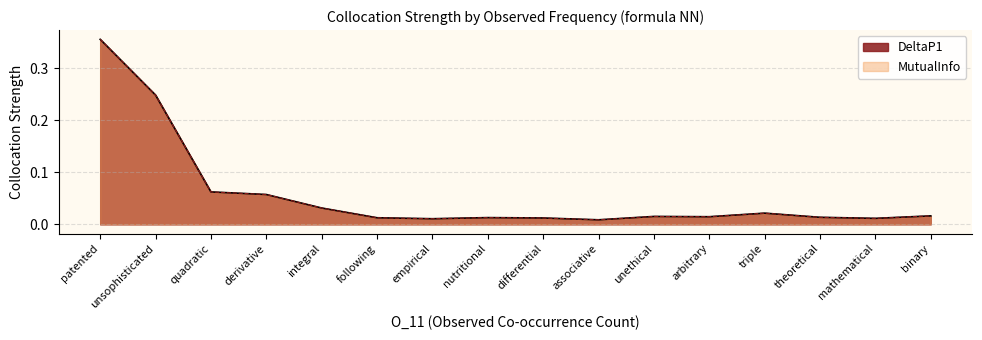

True or false: MutualInfo and DeltaP1 cross at least once.

False